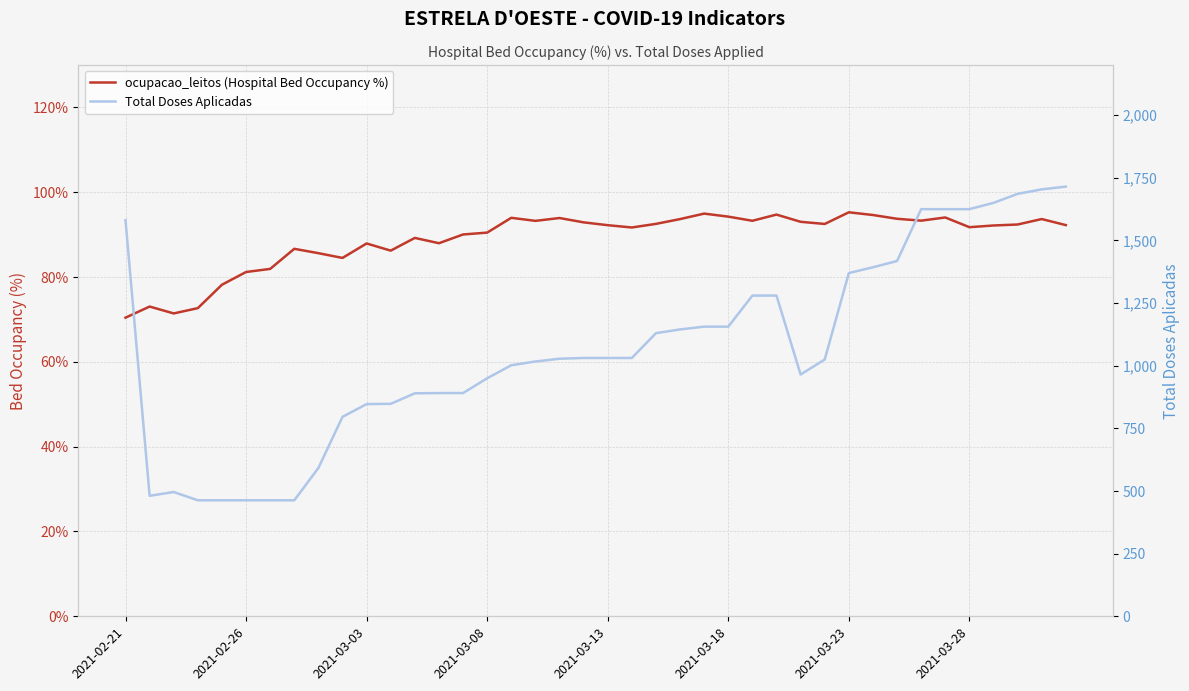

Between 24 and 30, which series saw the biggest shift?

Total Doses Aplicadas